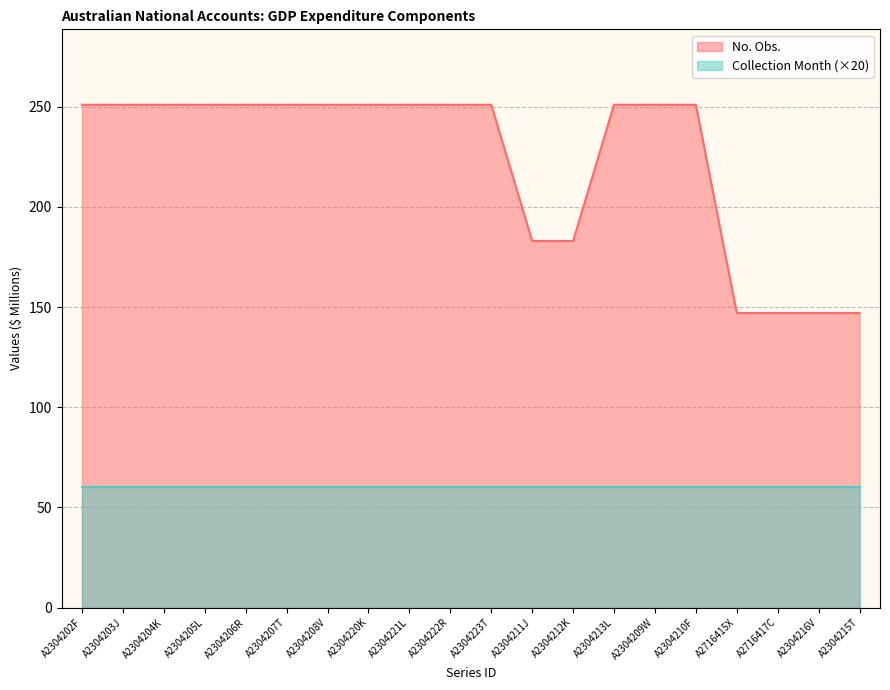

Is it true that the value at A2304223T is 157?

False